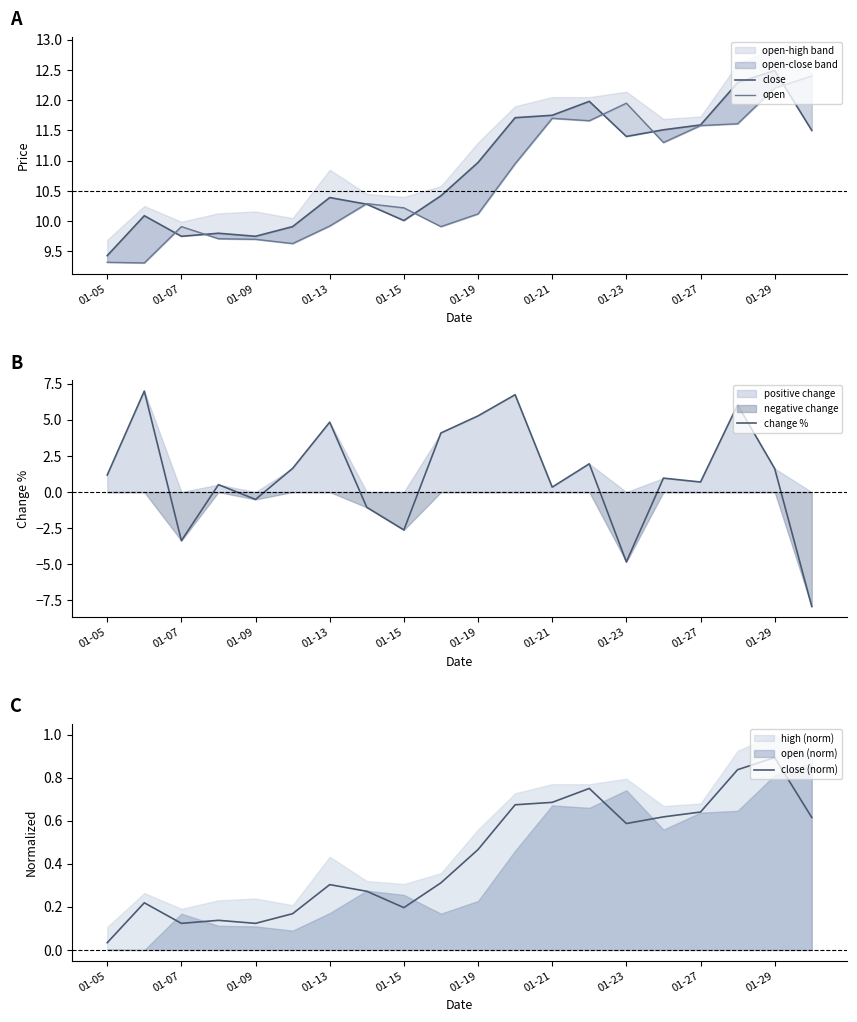

What is the lowest value of the change % series?

-7.9